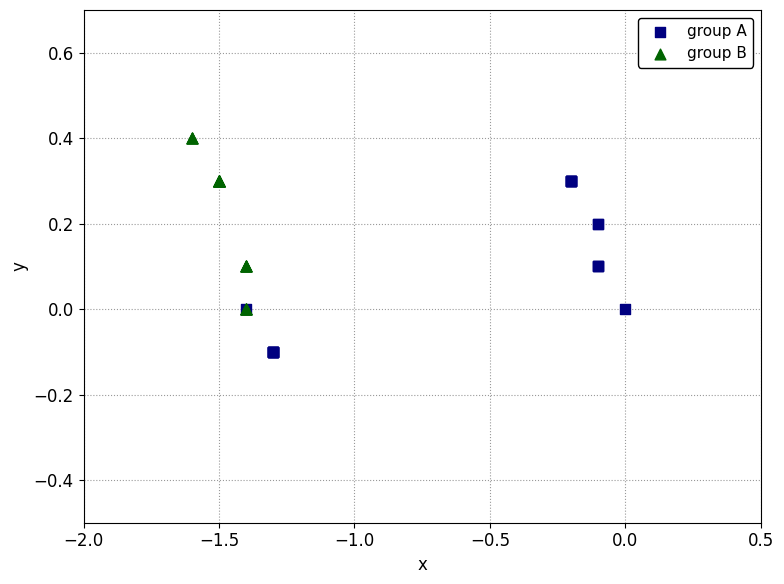

Which series contains the highest Y value?

group B